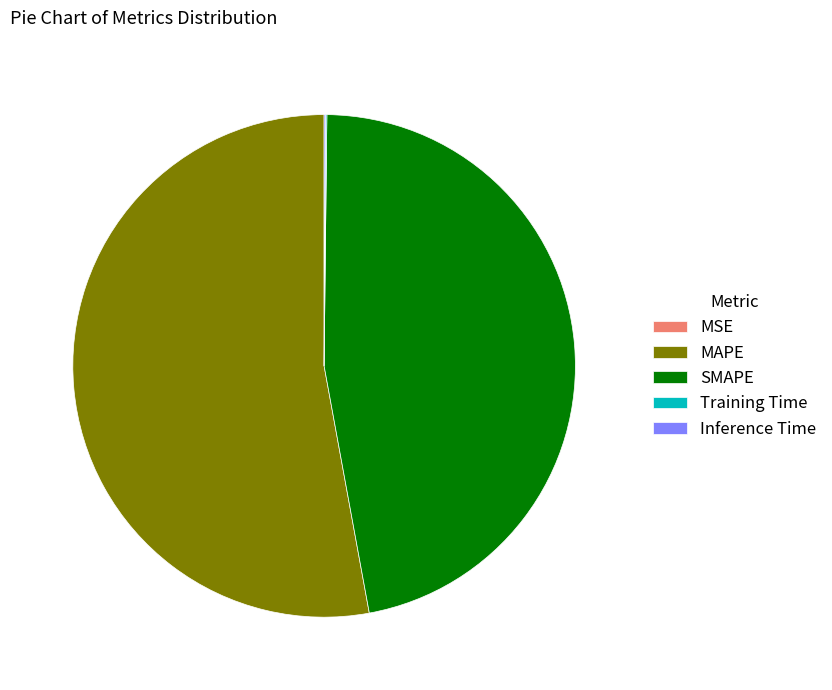

Which slice is the largest?

MAPE